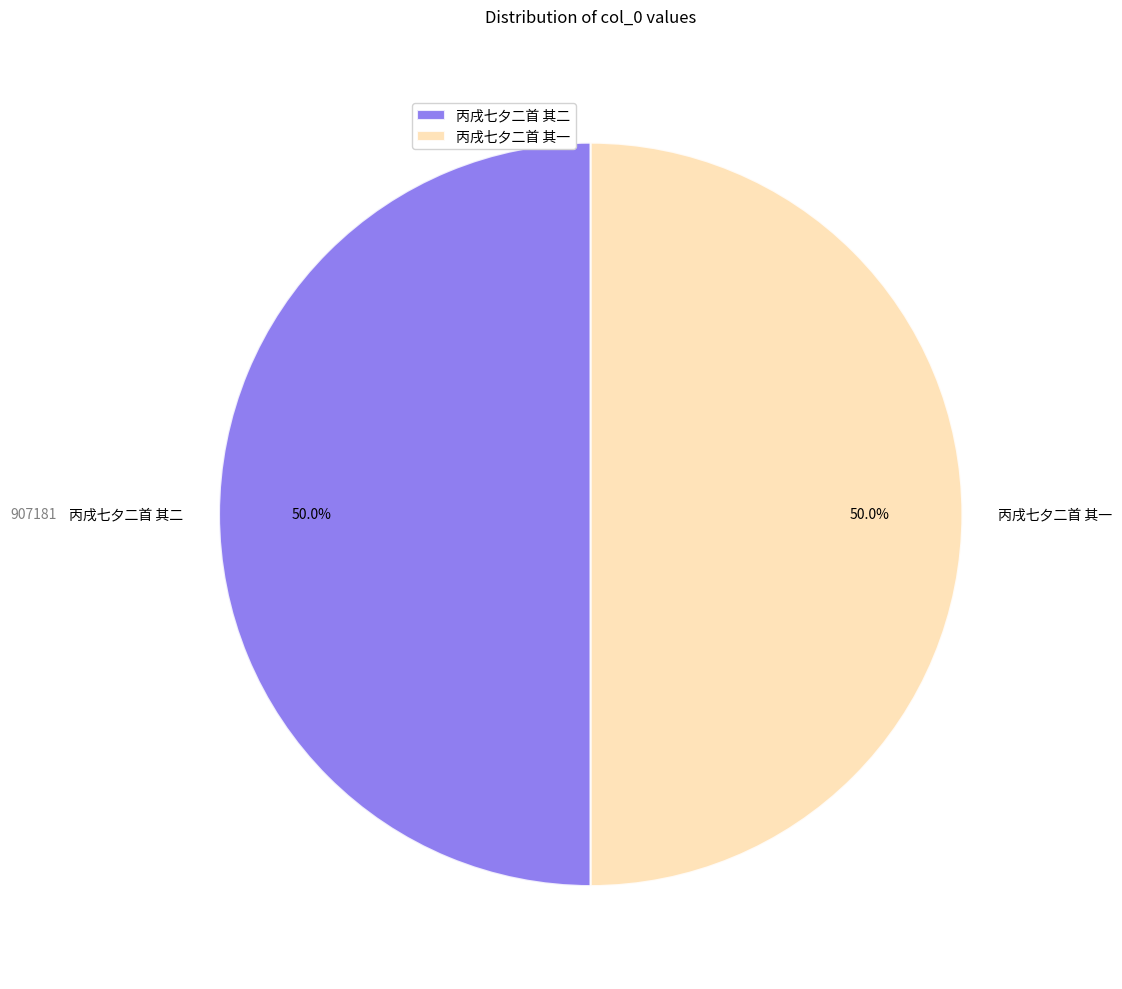

Combined, what portion of the pie is 丙戌七夕二首 其一 and 丙戌七夕二首 其二?

100.0%